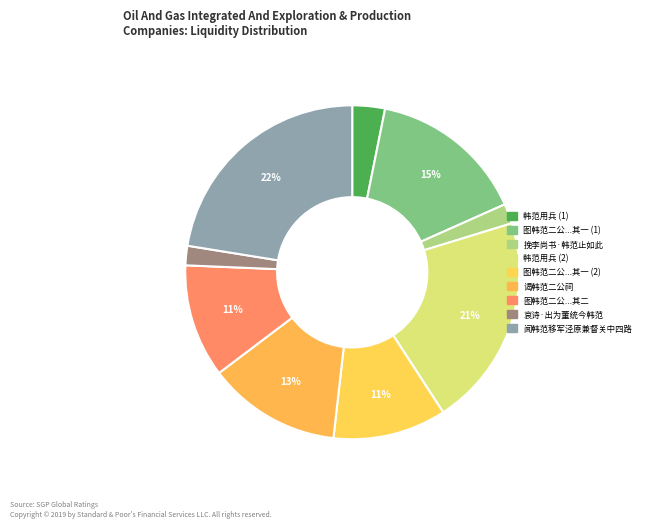

How many segments does this pie chart have?

9